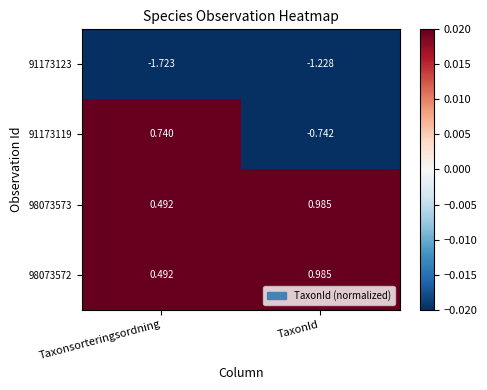

Which category has the lowest value in the 98073573 series?

Taxonsorteringsordning